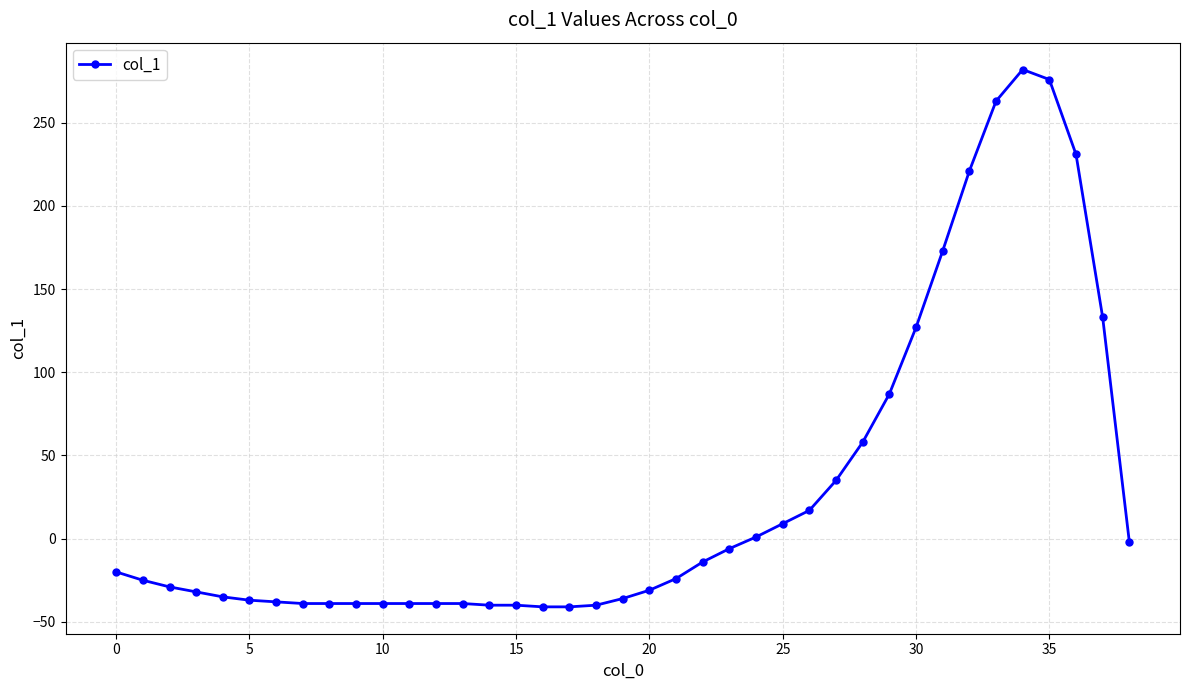

Does the chart have visible grid lines?

Yes